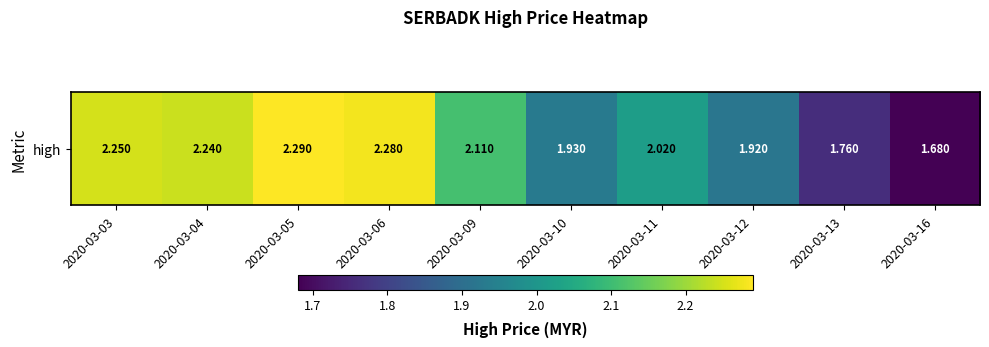

The chart shows a value of 2.1 at 2020-03-09. True or false?

True